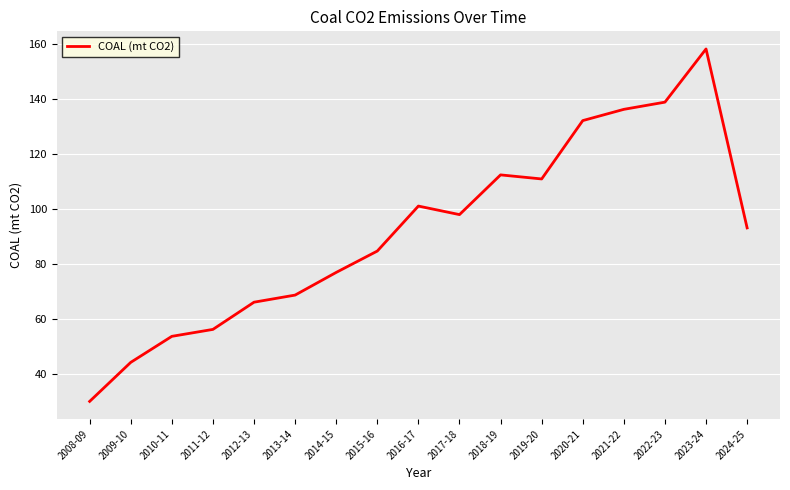

What is the smallest value displayed?

29.9